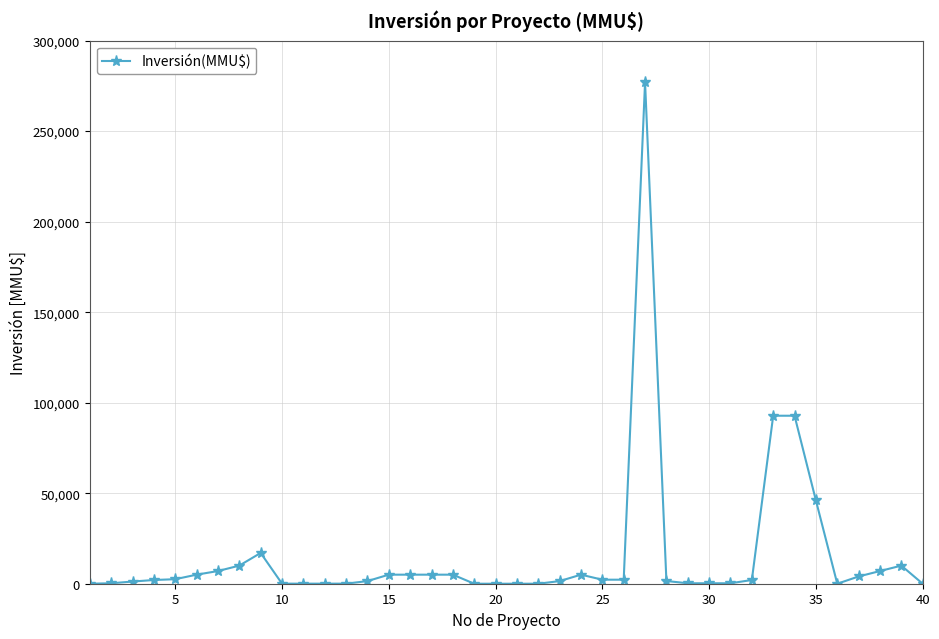

True or false: there are more than 0 points higher than both neighbors.

True